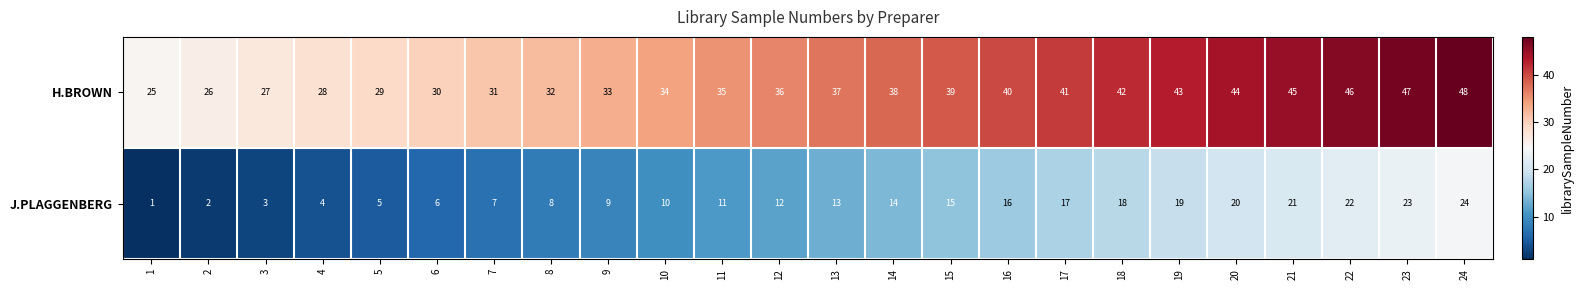

Is it true that J.PLAGGENBERG equals 16 at 11?

False